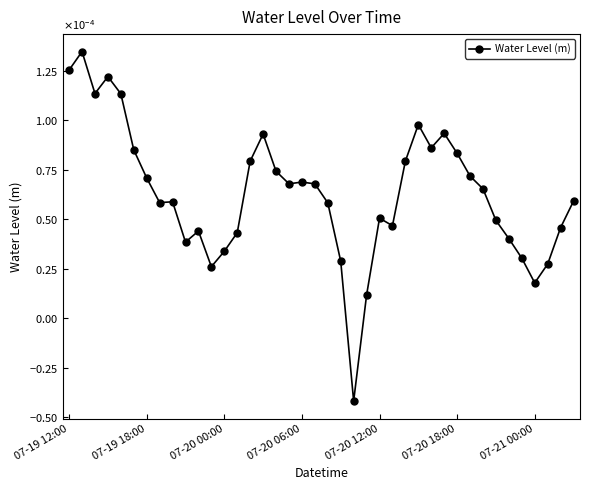

How many lines are shown in the chart?

1